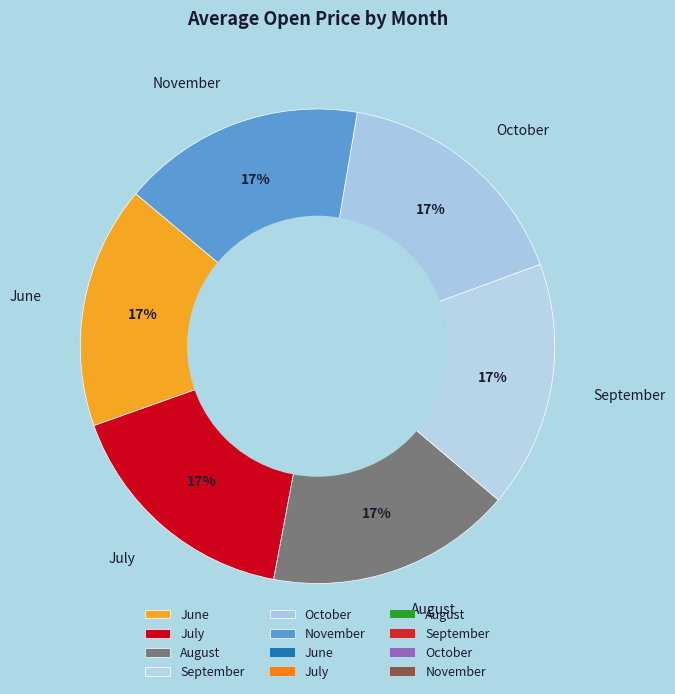

Does any single category account for the majority?

No